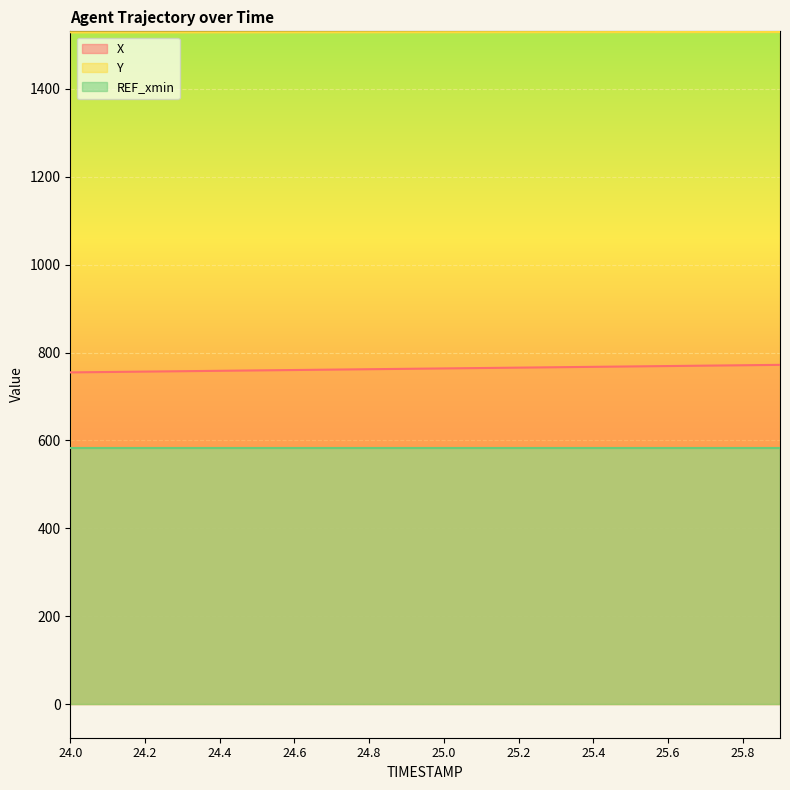

Rank the series by their average value, from highest to lowest.

Y, X, REF_xmin